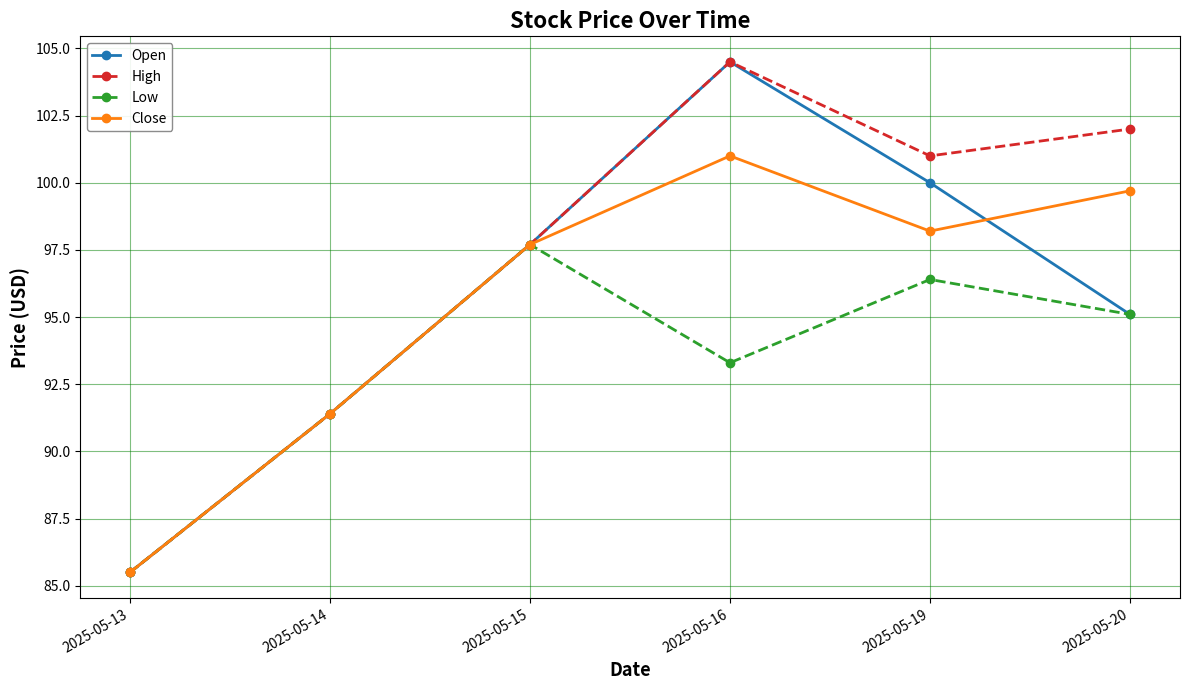

How many categories are shown in the chart?

6